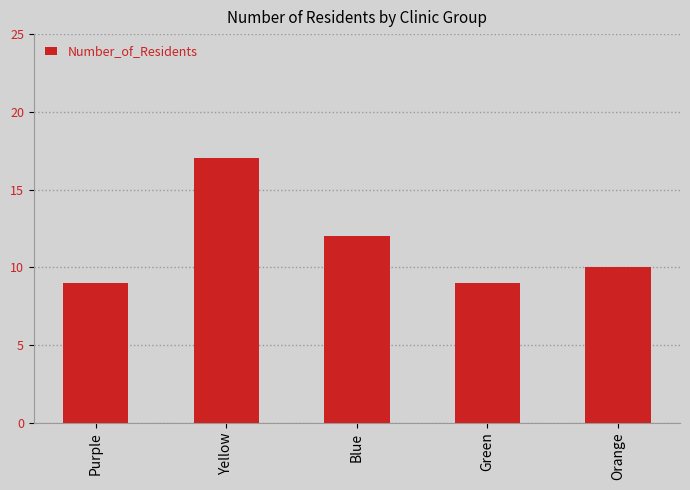

What is the ratio of the value at Green to the value at Purple?

1.0